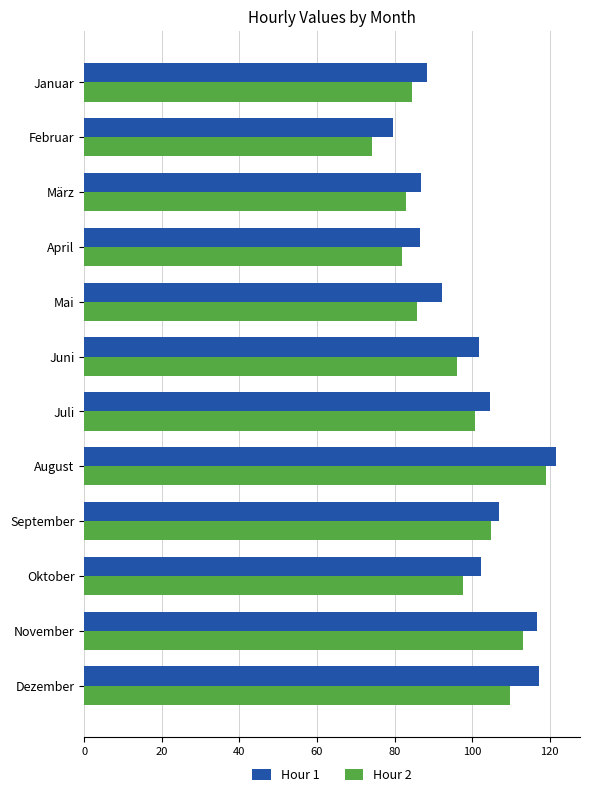

Is it true that Hour 1 equals 92.2 at Mai?

True